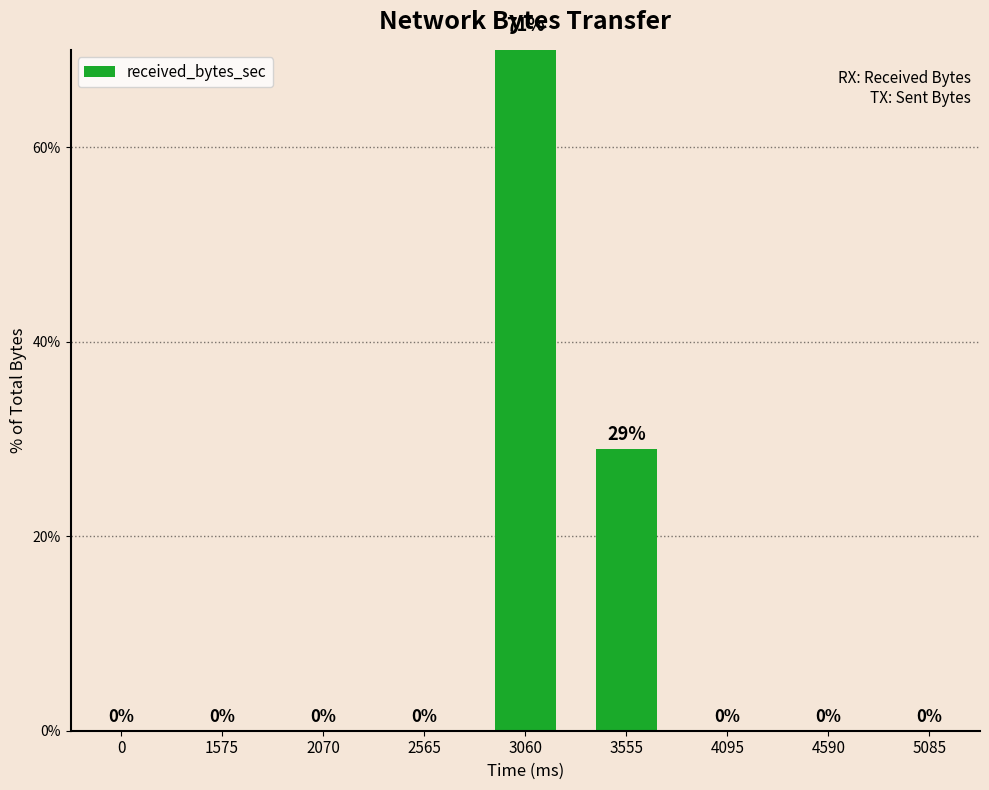

What is the difference between the values at 2070 and 3060?

71